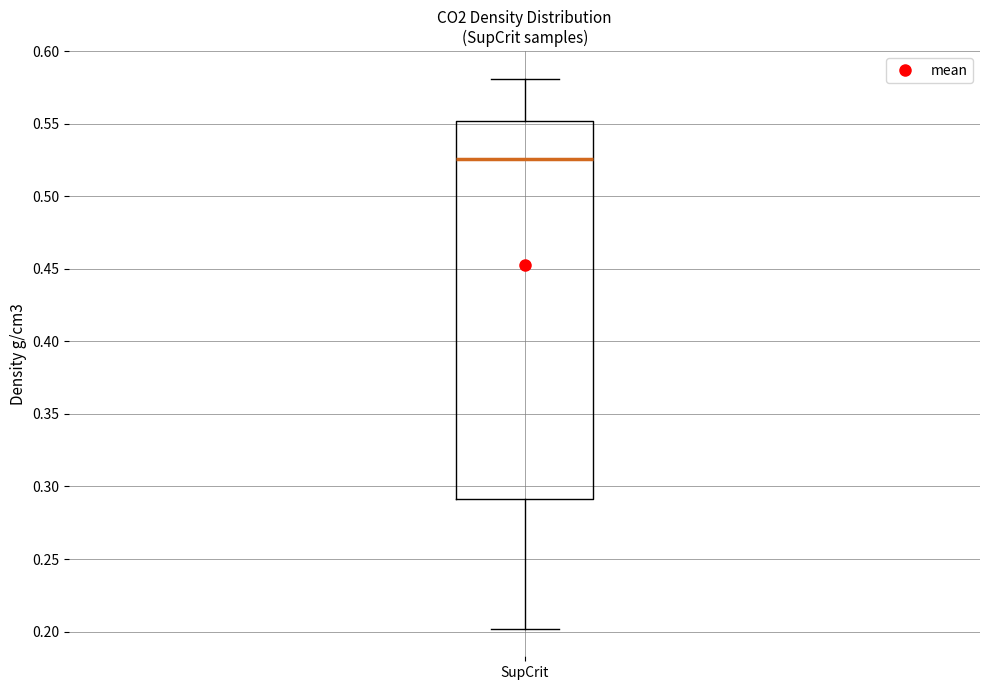

Transcribe this box plot: give where the median line is, the range the box spans, and where the two whiskers end, as read against the y-axis. The values are not printed on the chart, so give them approximately, as read against the axis.

median 0.525, box 0.290 to 0.550, whiskers 0.200 to 0.580